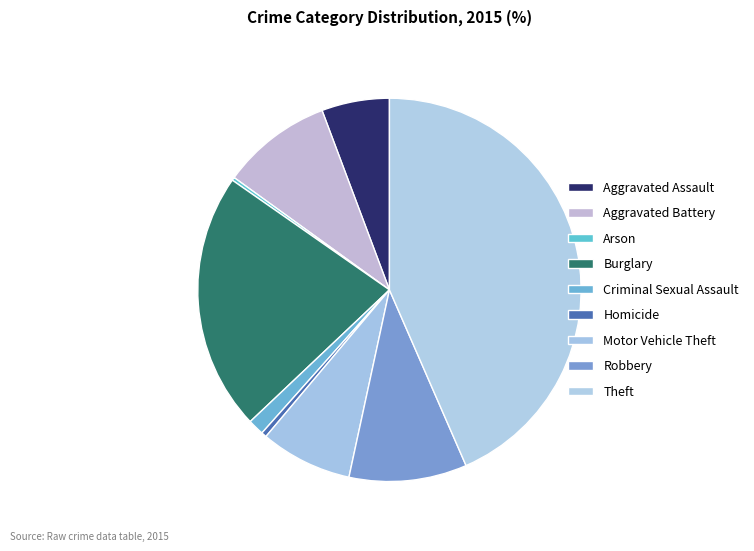

What percentage do Burglary and Robbery together represent?

31.7%